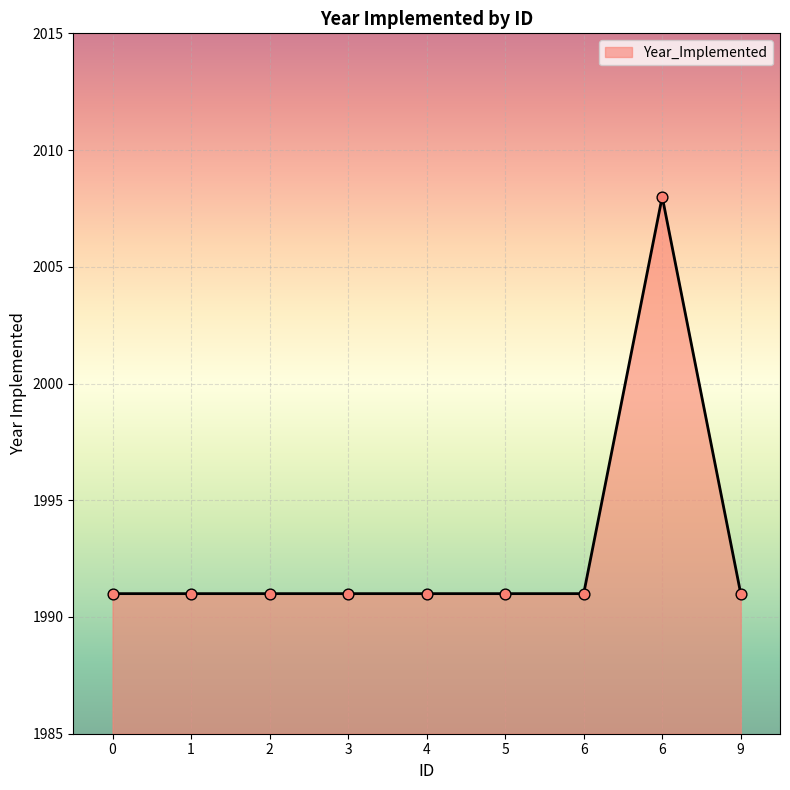

How many lines are shown in the chart?

1